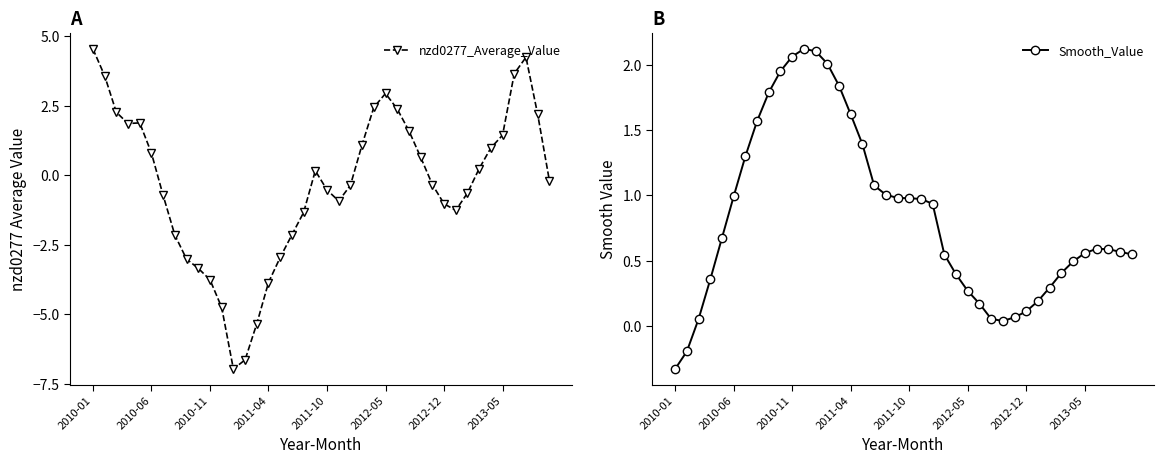

What is the average value of the nzd0277_Average_Value series?

-0.3